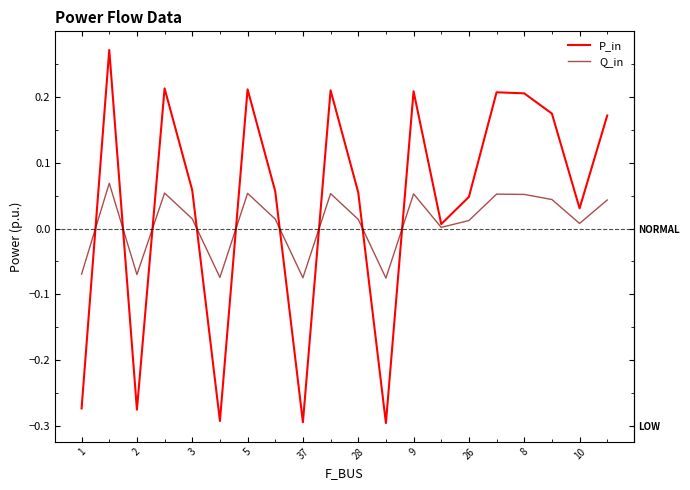

Which series has the largest range (max minus min)?

P_in